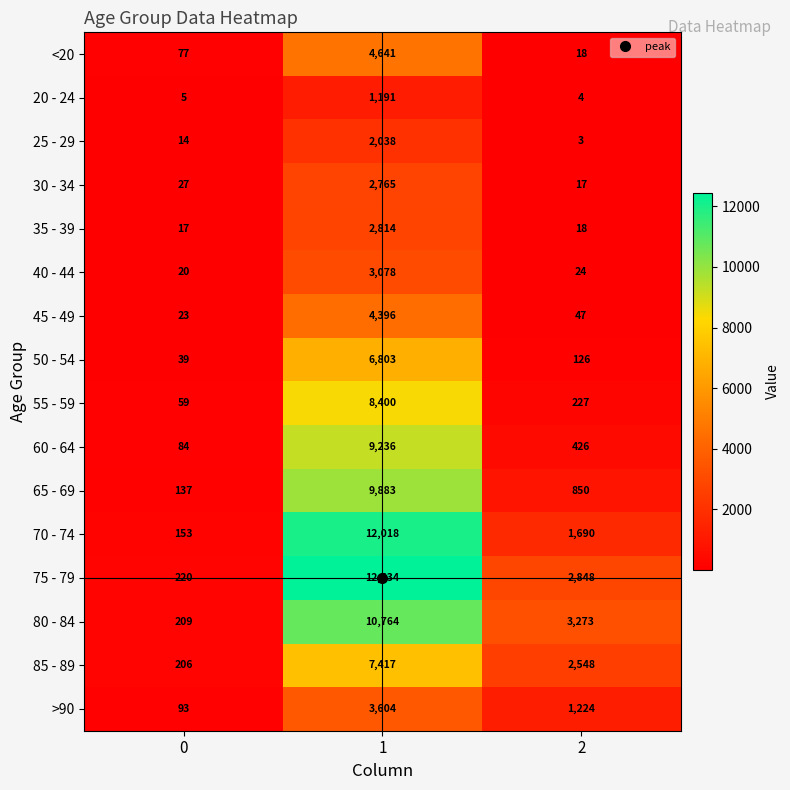

What is the total value across all series at 1?

101482